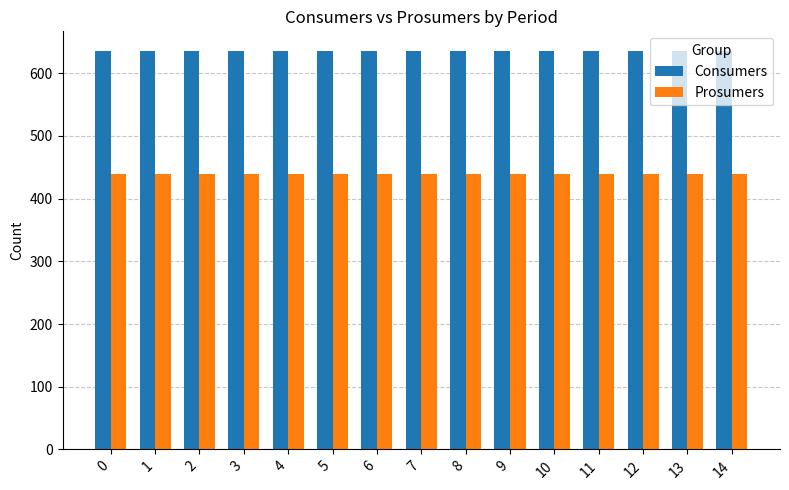

Are the bars horizontal?

No